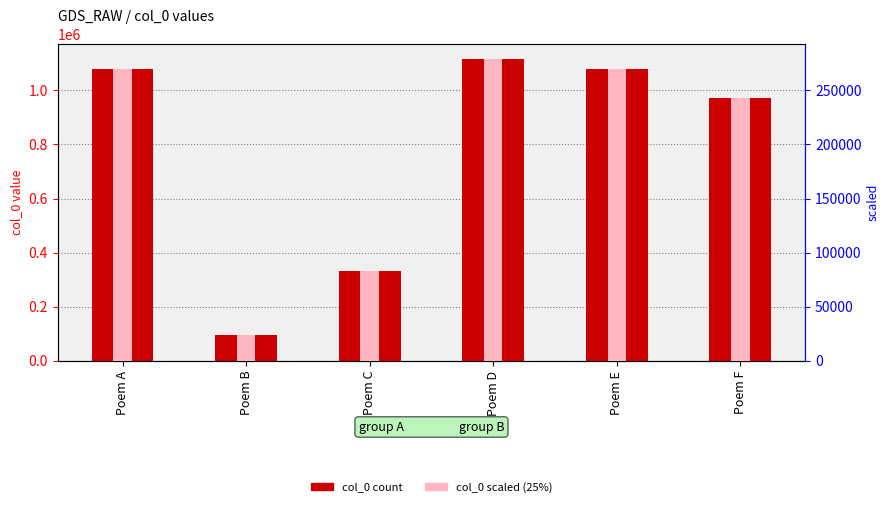

What is the value of the col_0 bar at the 5th from the left?

1078347.0